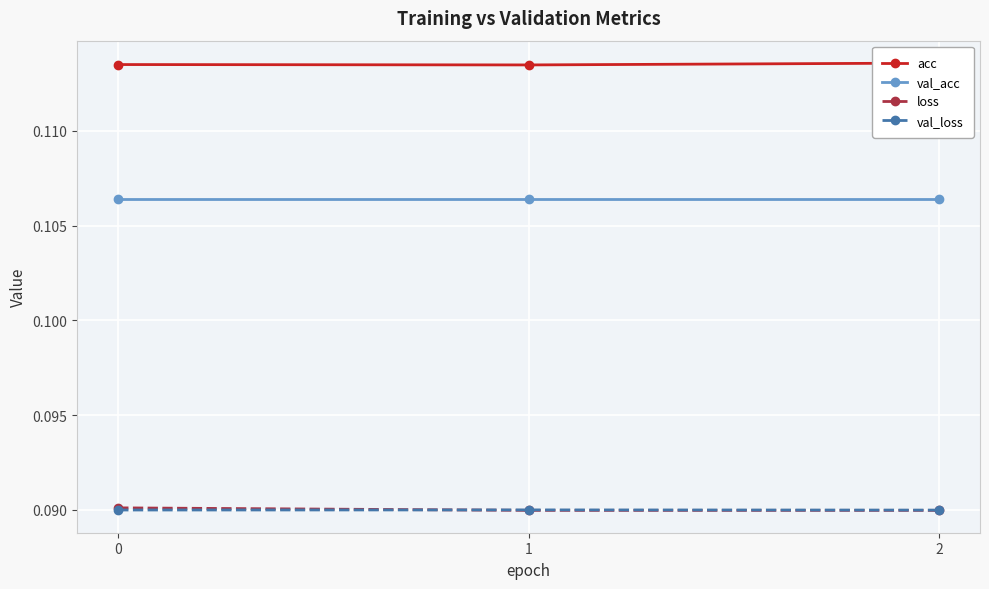

How many lines are shown in the chart?

4